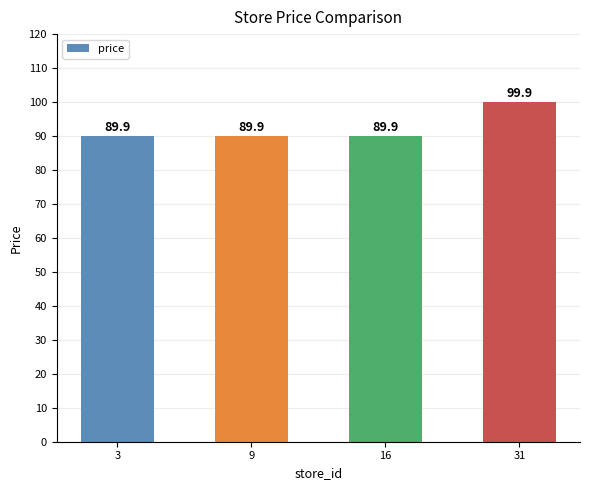

Which label corresponds to the largest value in the chart?

31